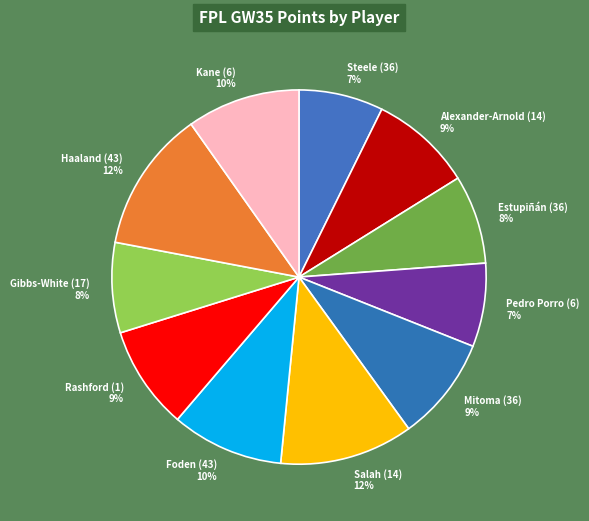

What is the ratio of the value at Steele (36) 7% to the value at Mitoma (36) 9%?

0.8